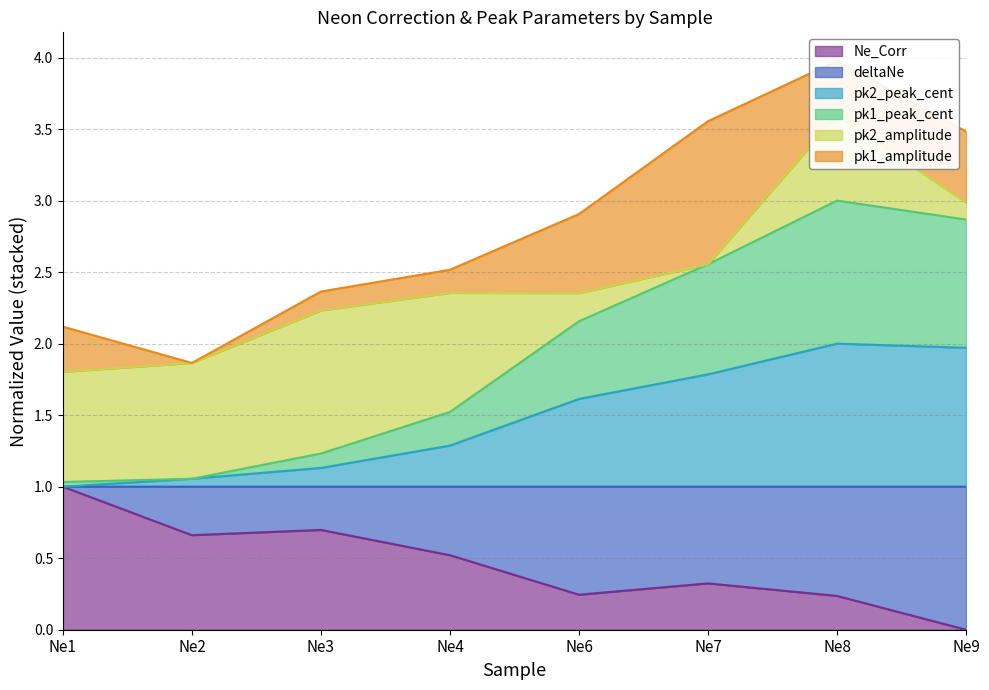

Between Ne2 and Ne4, which is larger?

Ne2